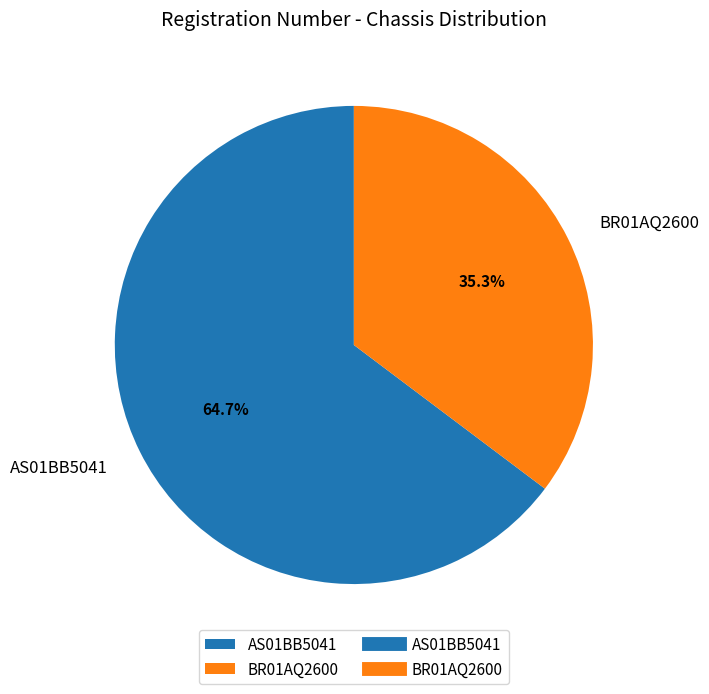

To the nearest percent, what is the difference between the BR01AQ2600 and AS01BB5041 slice percentages?

29%